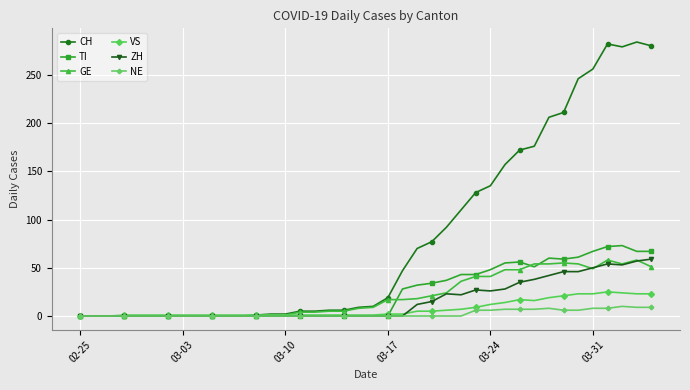

Which series has the largest total across all categories?

CH